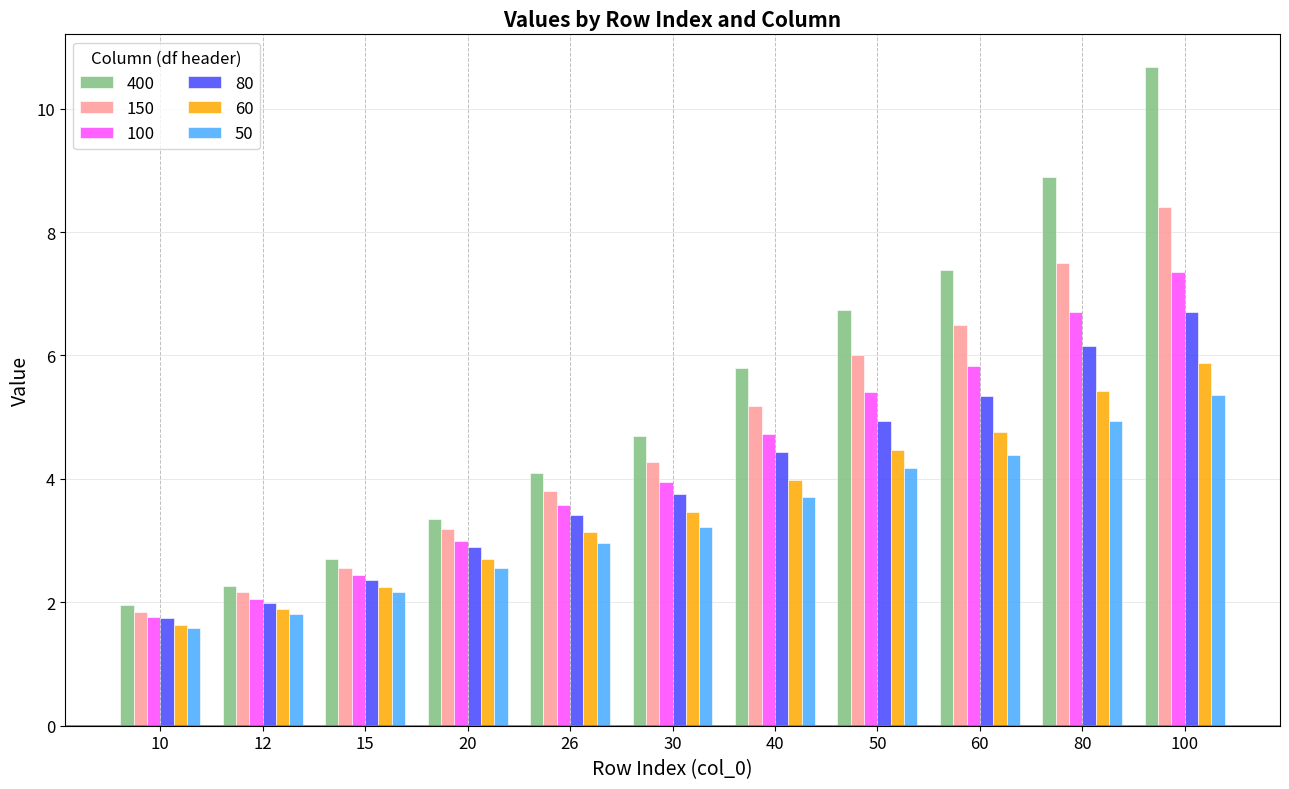

Which series changed the most between 12 and 60?

400